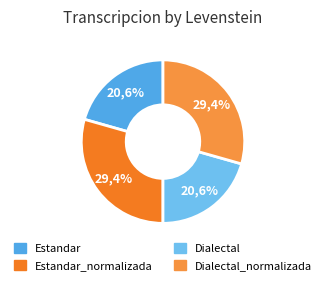

Do Estandar and Dialectal_normalizada together represent more than half of the pie?

No